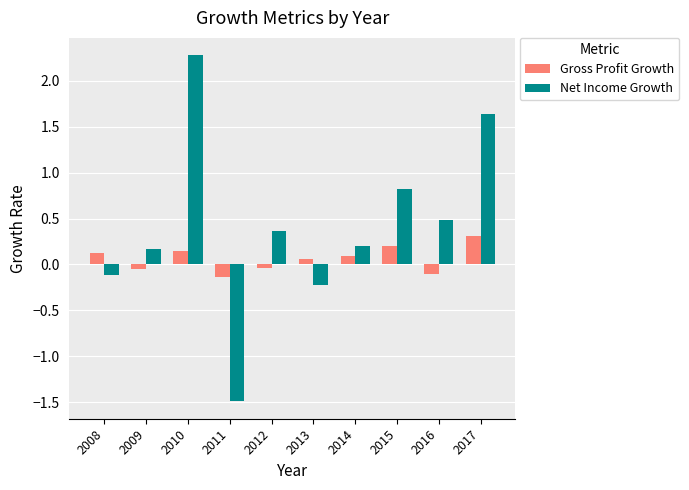

Which series has the widest spread of values?

Net Income Growth